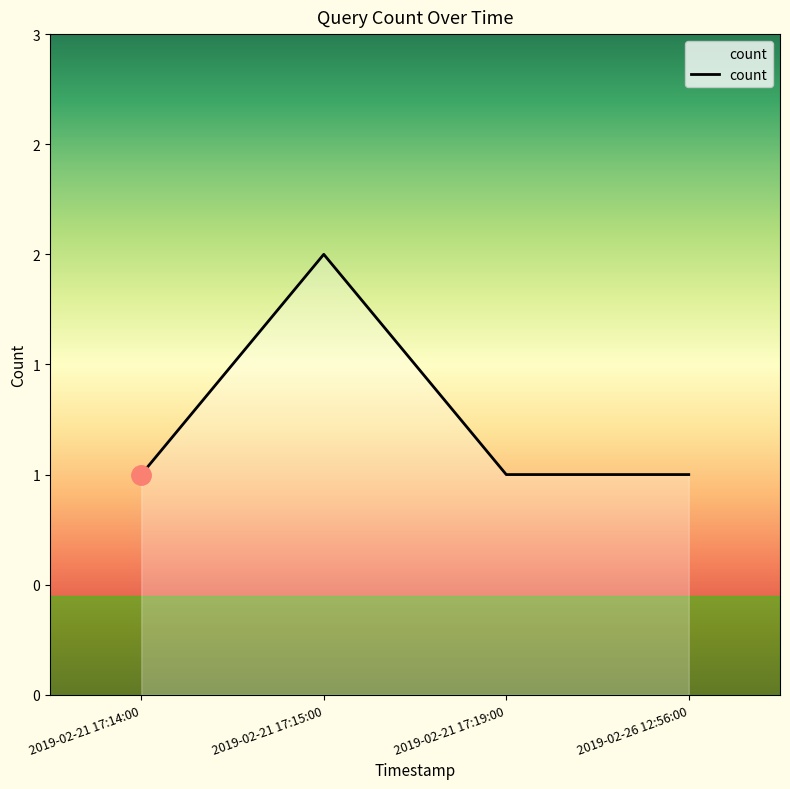

The chart shows a value of 1 at 2019-02-21 17:19:00. True or false?

True